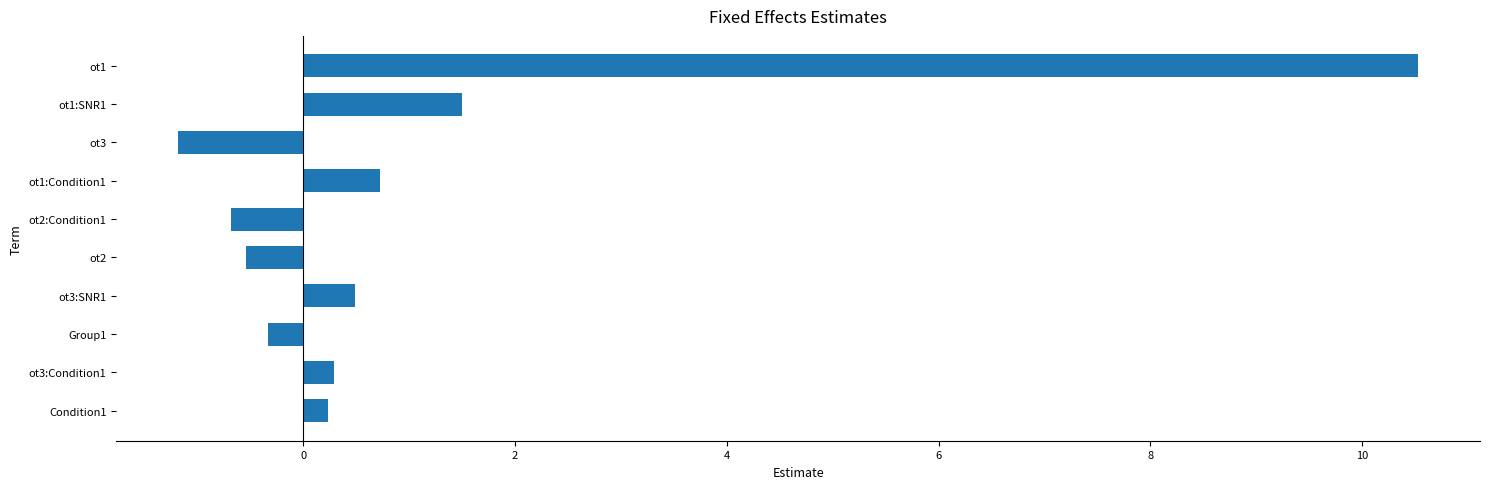

How many bars are there in total?

10